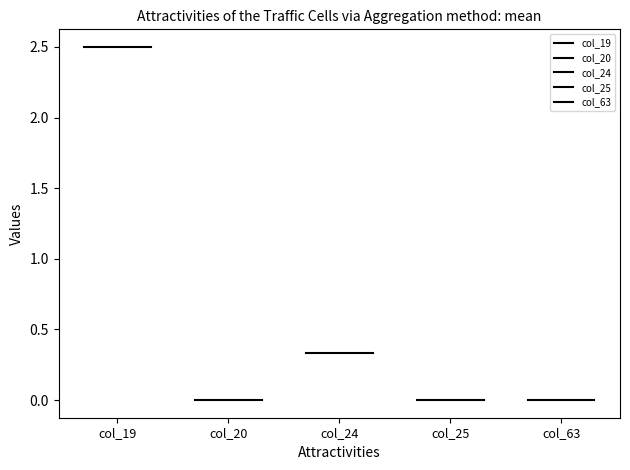

At which category is the sum across all series the highest?

col_19